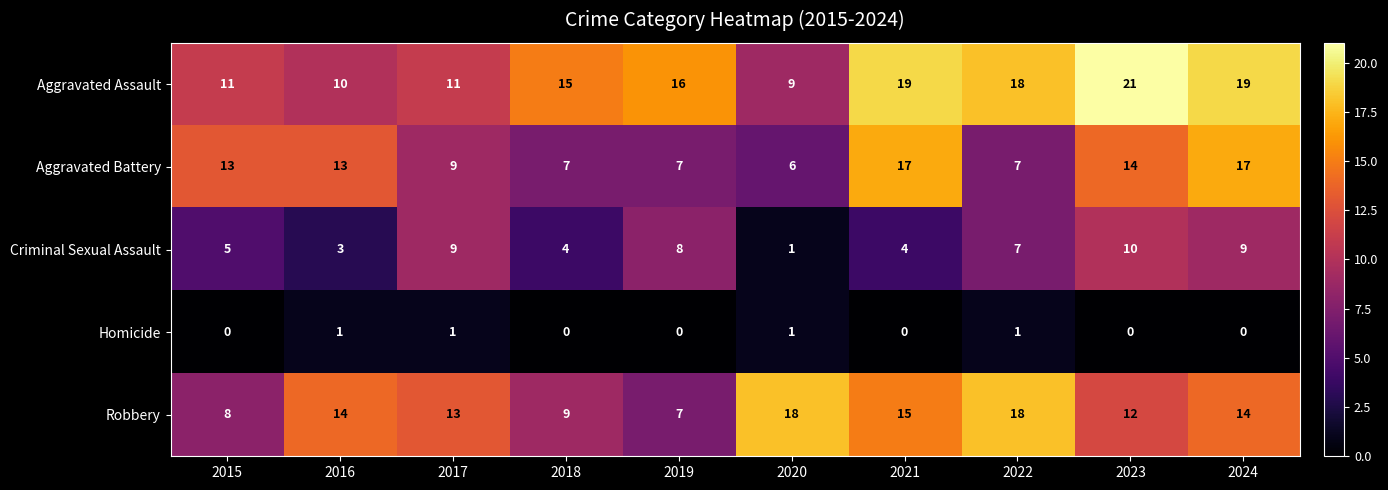

What is the approximate value of Aggravated Battery at 2022?

7